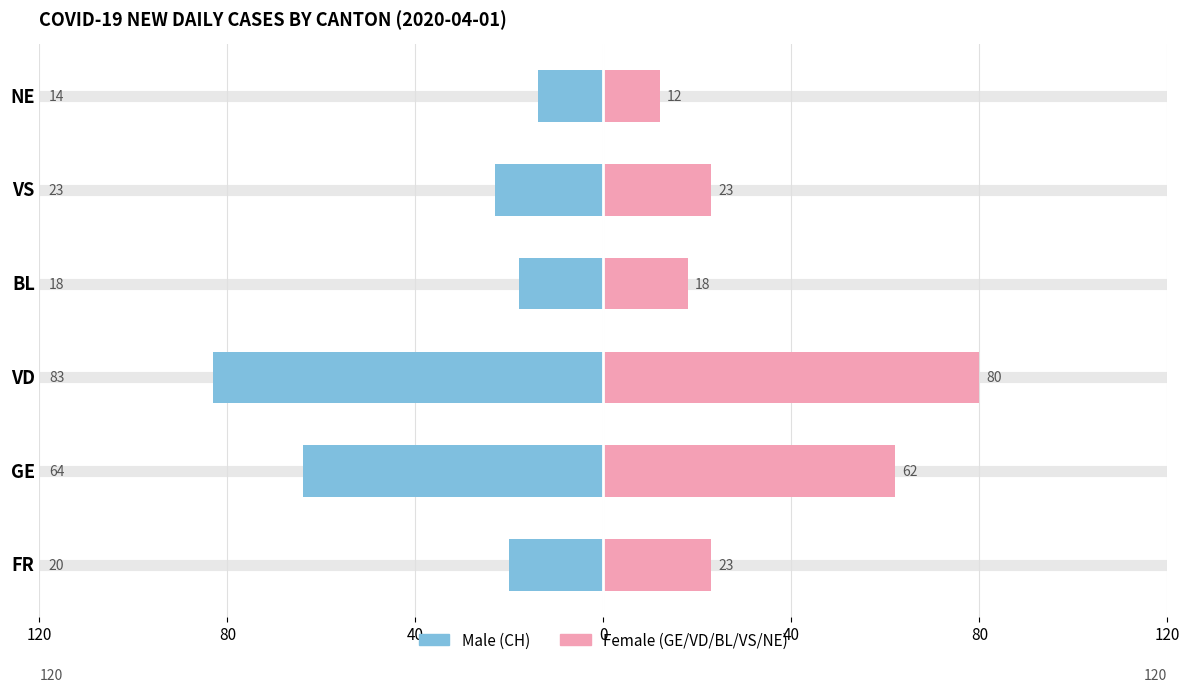

How many groups of bars are there?

6